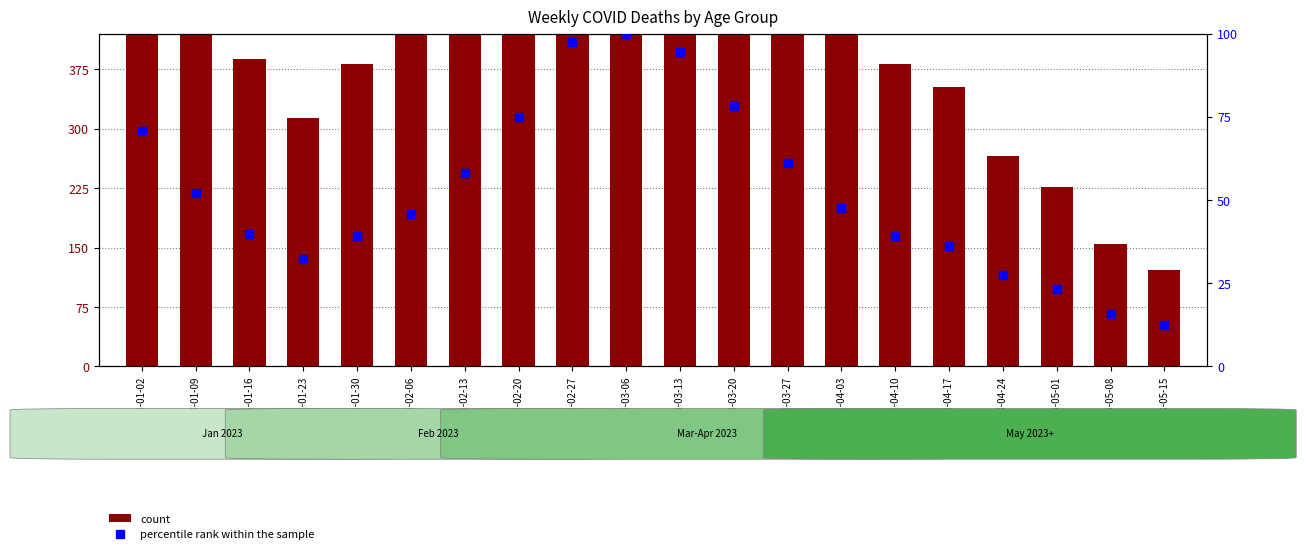

What is the highest value of the percentile rank within the sample series?

100.0